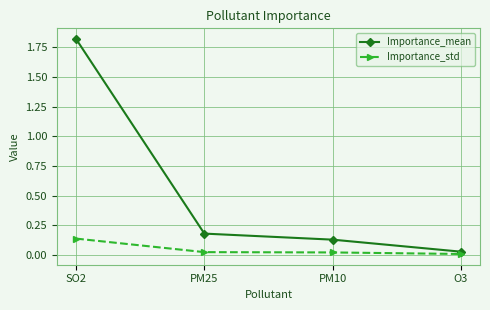

Between SO2 and O3, which series saw the biggest shift?

Importance_mean